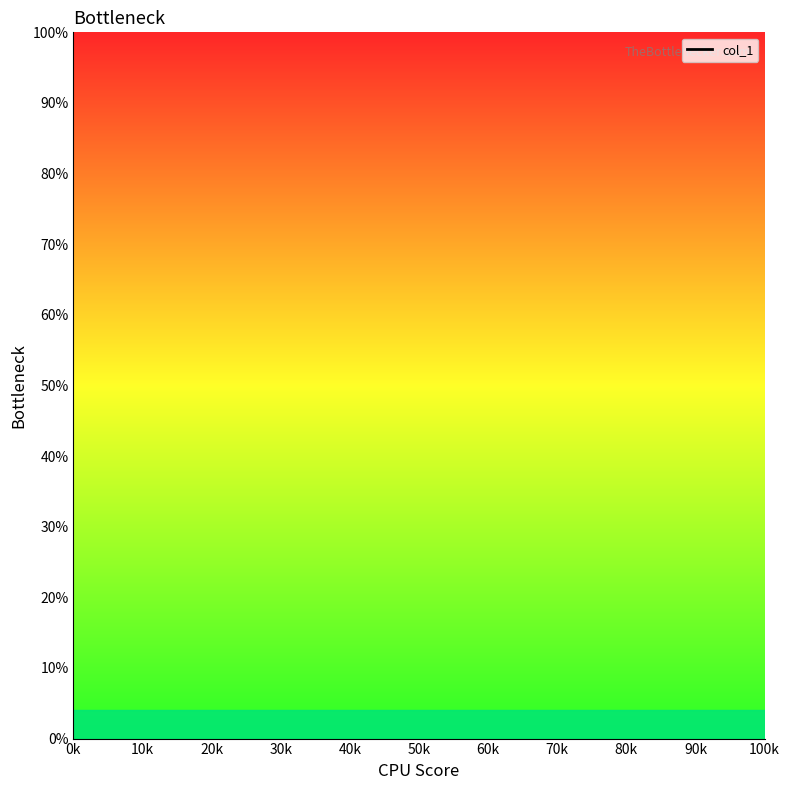

Which has a higher value, 30k or 0k?

0k